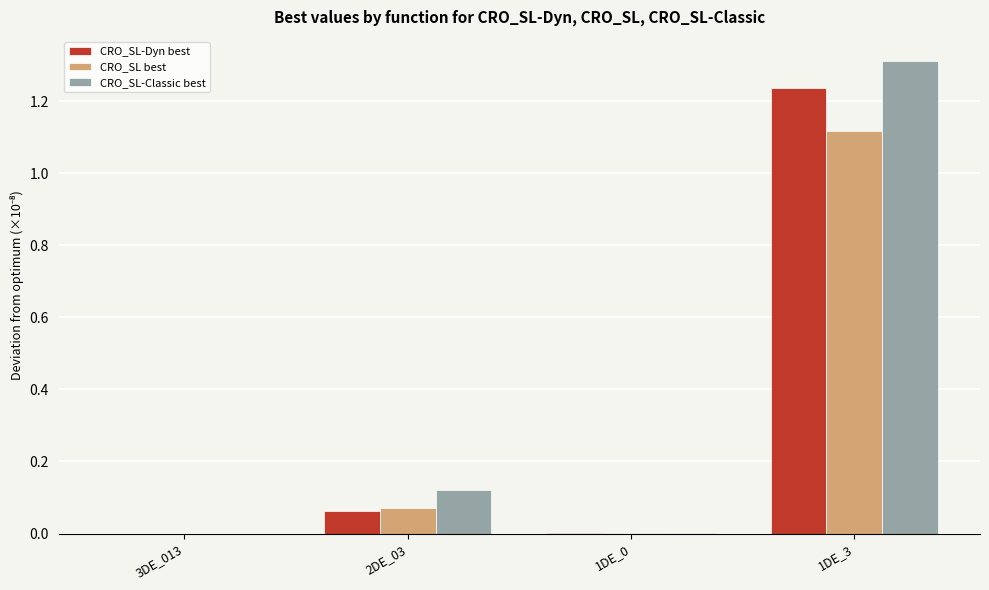

True or false: CRO_SL best has a value of 0.0 at 1DE_0.

True